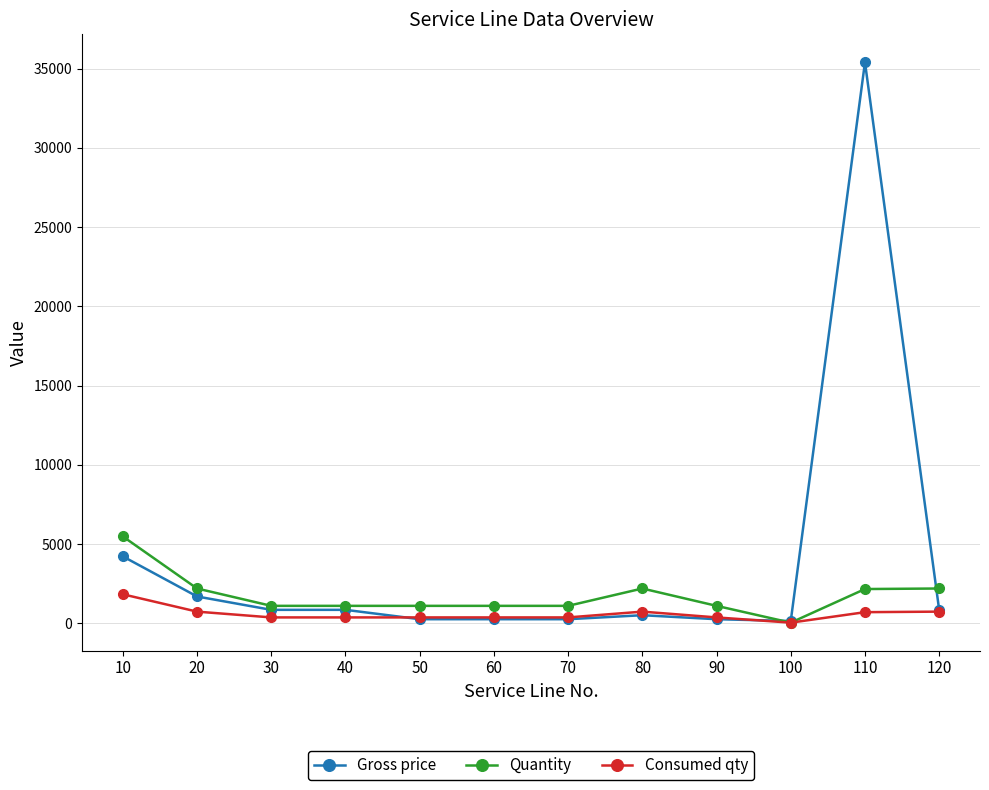

What is the smallest value displayed?

34.0